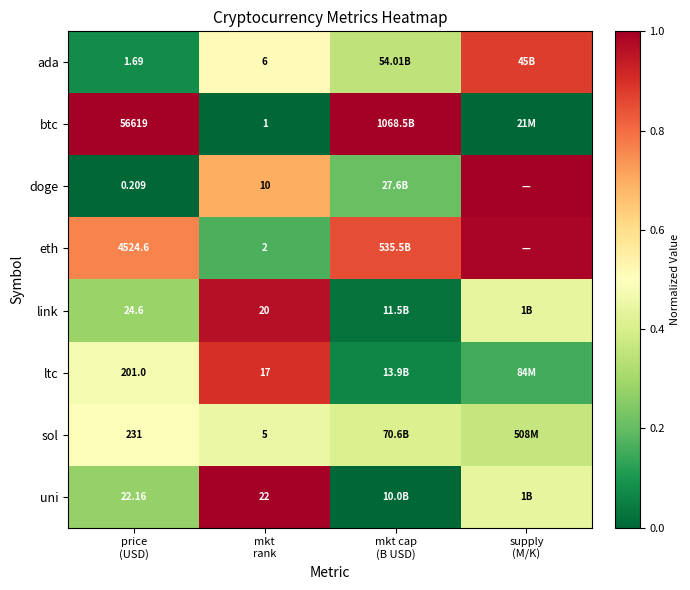

At which label does ltc reach its peak?

mkt rank